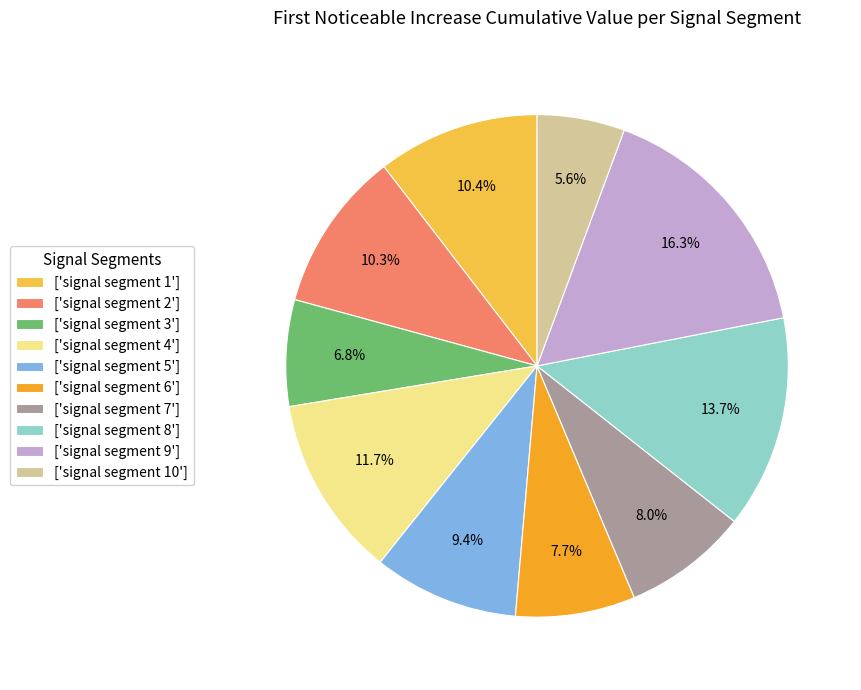

Combined, what portion of the pie is ['signal segment 8'] and ['signal segment 4']?

25.4%